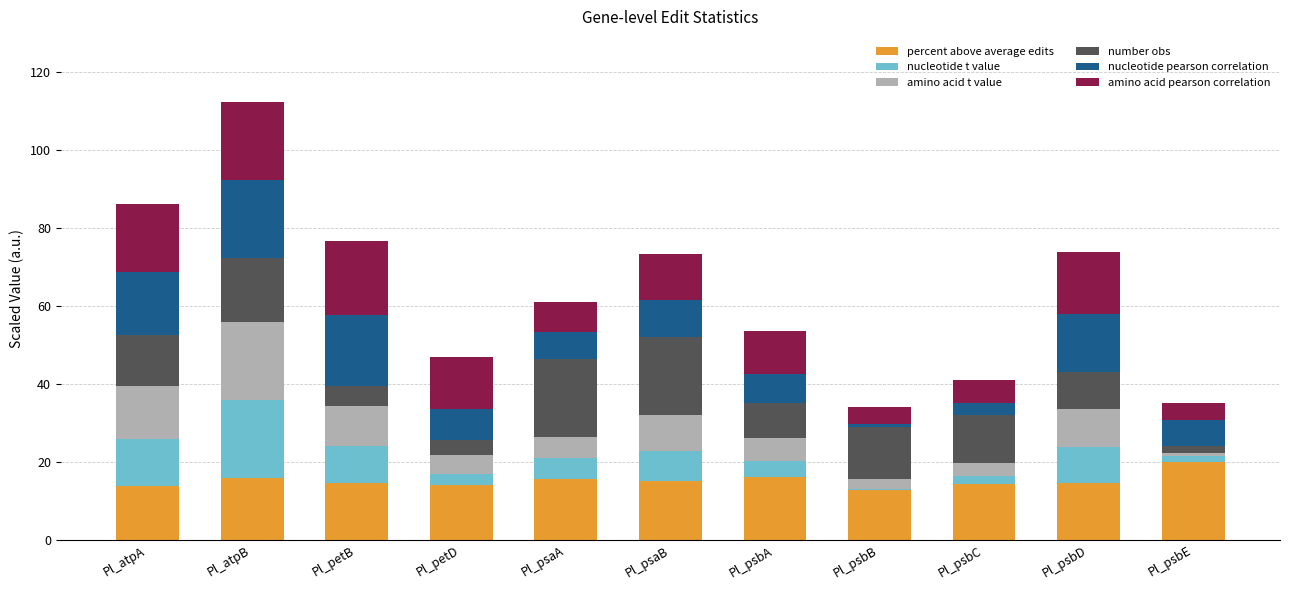

How many bars are there in total?

11